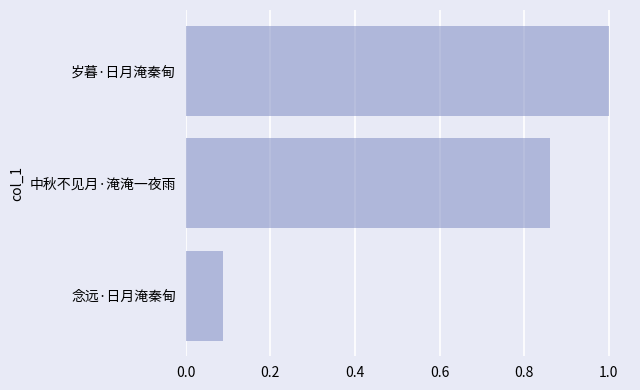

List the labels in order of value, smallest first.

念远·日月淹秦甸, 中秋不见月·淹淹一夜雨, 岁暮·日月淹秦甸